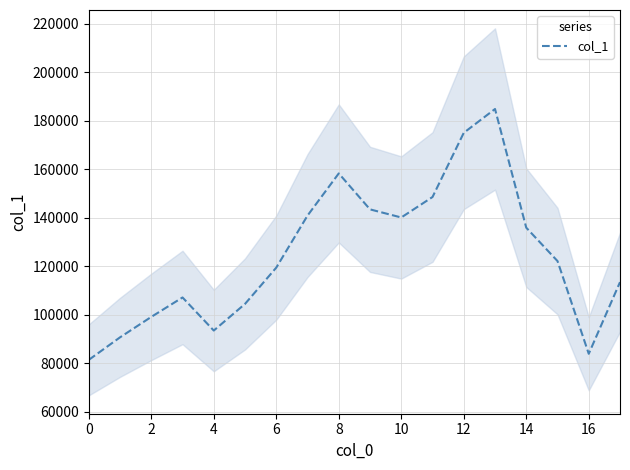

True or false: the data shows 41365 at 11.

False